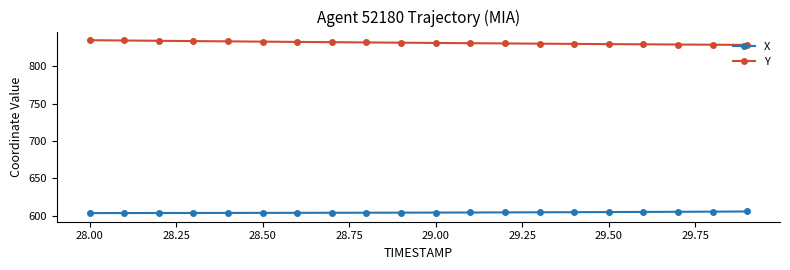

Count the number of categories in the chart.

20